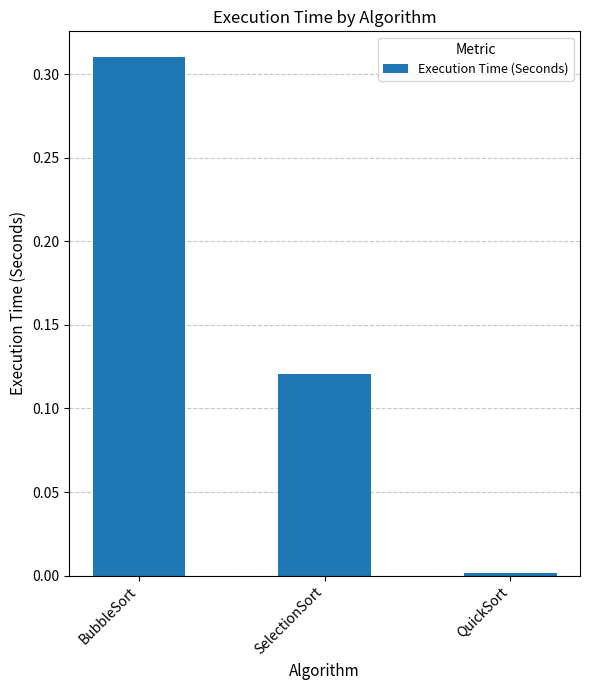

Rank the categories by value from highest to lowest.

BubbleSort, SelectionSort, QuickSort